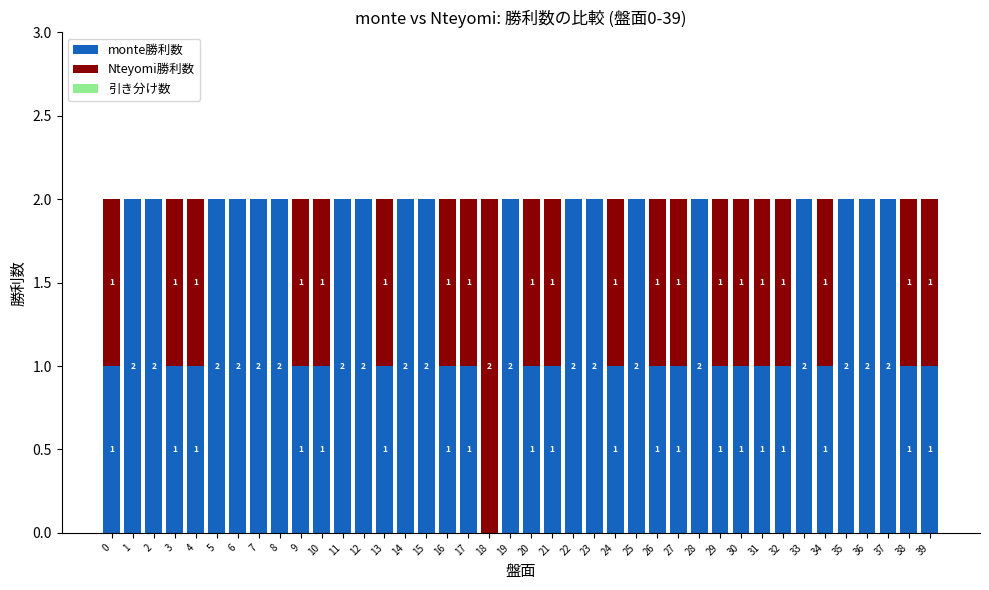

How many series are shown in this chart?

2